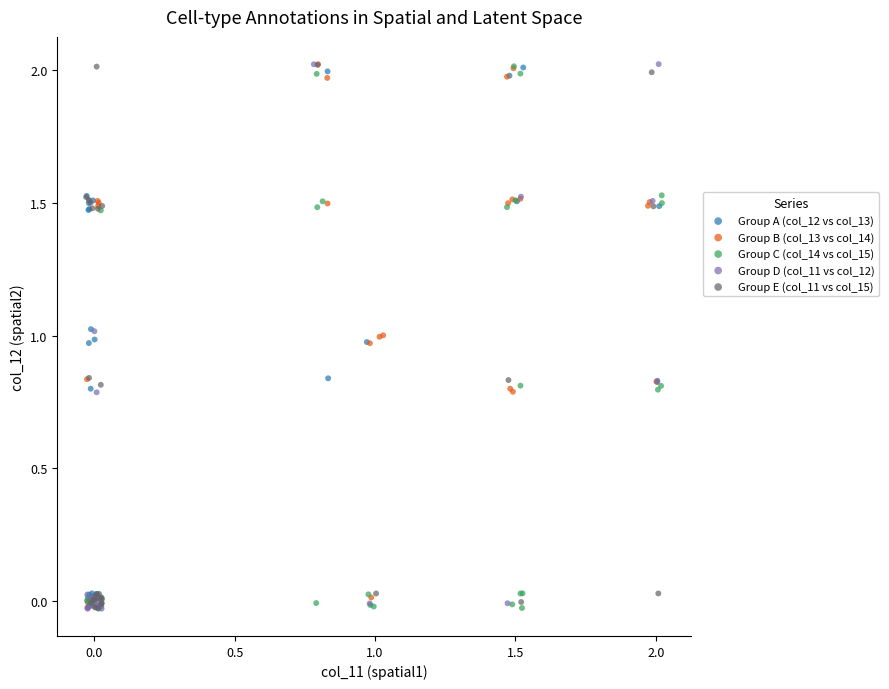

What are all the series names shown in the legend?

Group A (col_12 vs col_13), Group B (col_13 vs col_14), Group C (col_14 vs col_15), Group D (col_11 vs col_12), Group E (col_11 vs col_15)